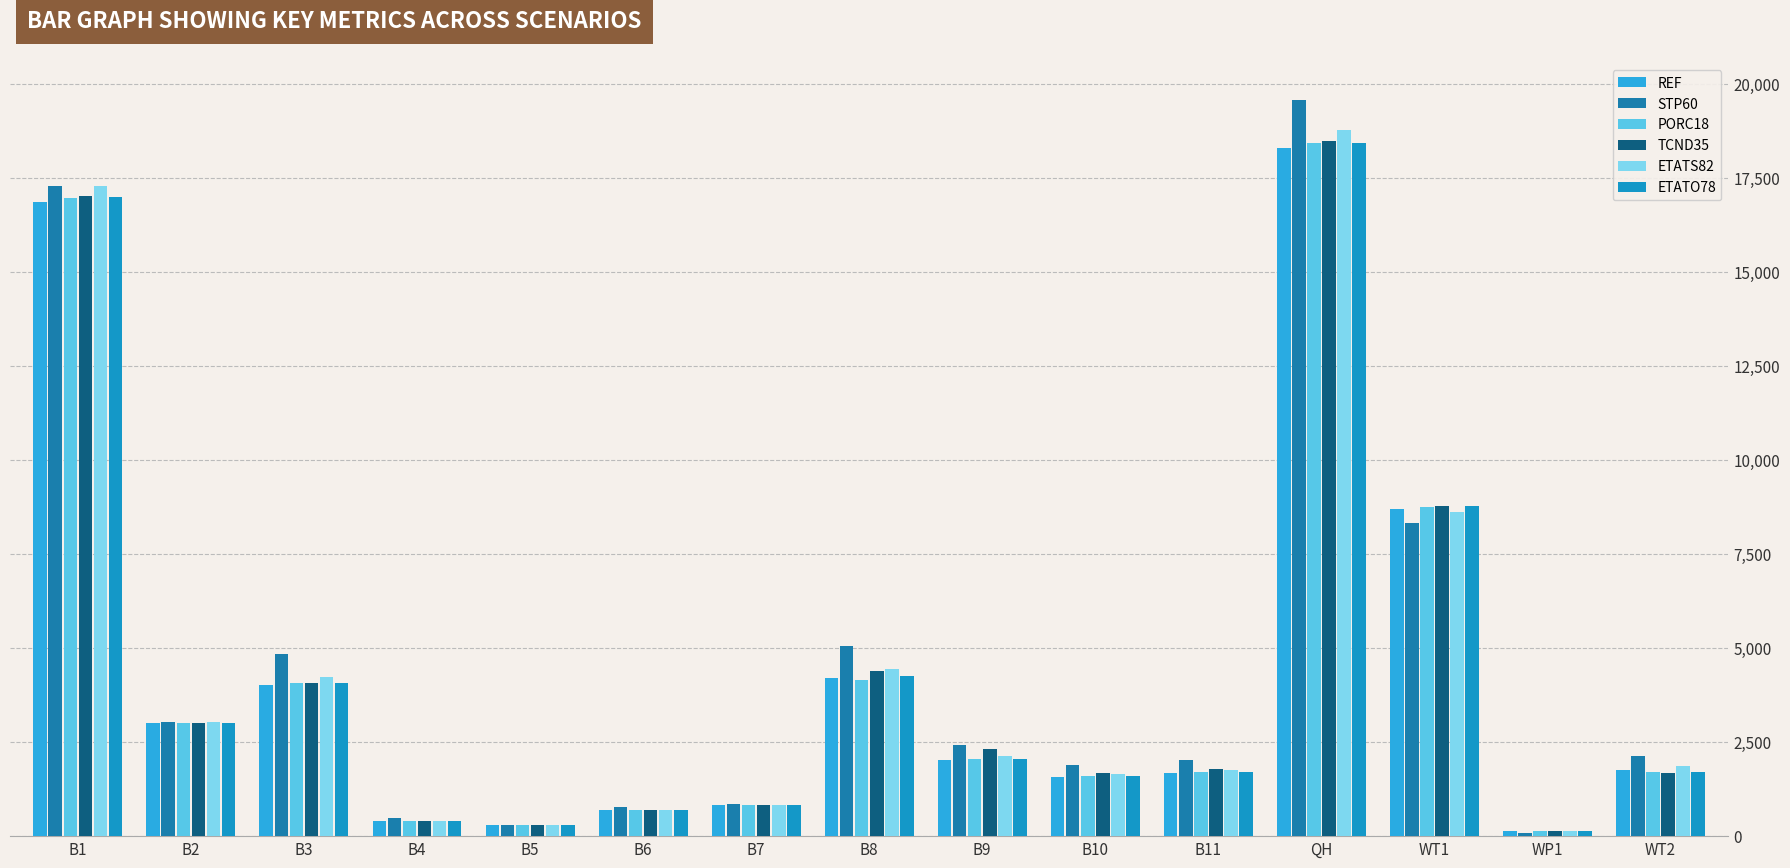

At which label does STP60 first exceed 2132?

B1